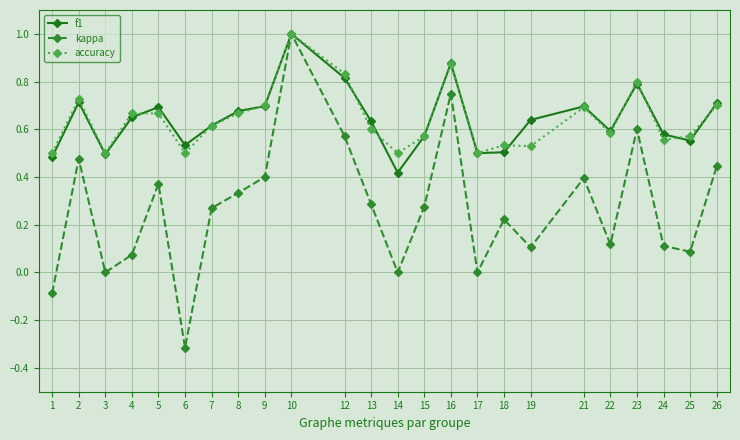

Which category has the highest value in the kappa series?

10